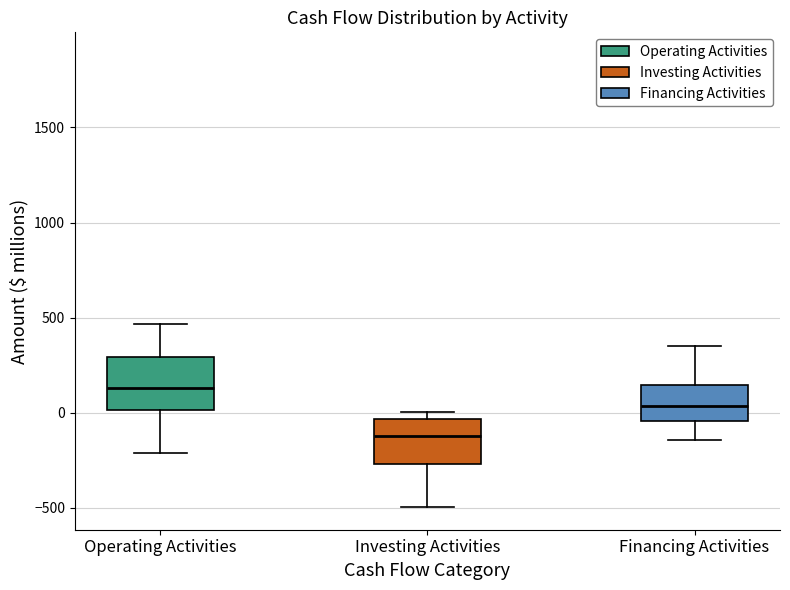

Reading left to right, read every box against the y-axis: the position of its median line, the range the box covers, and the ends of its whiskers. The values are not printed on the chart, so give them approximately, as read against the axis.

Operating Activities: median 150, box 0 to 300, whiskers -200 to 450
Investing Activities: median -100, box -250 to -50, whiskers -500 to 0
Financing Activities: median 50, box -50 to 150, whiskers -150 to 350